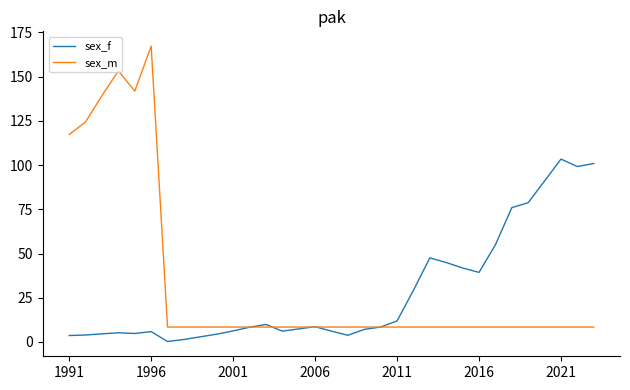

What is the highest value of the sex_m series?

167.2